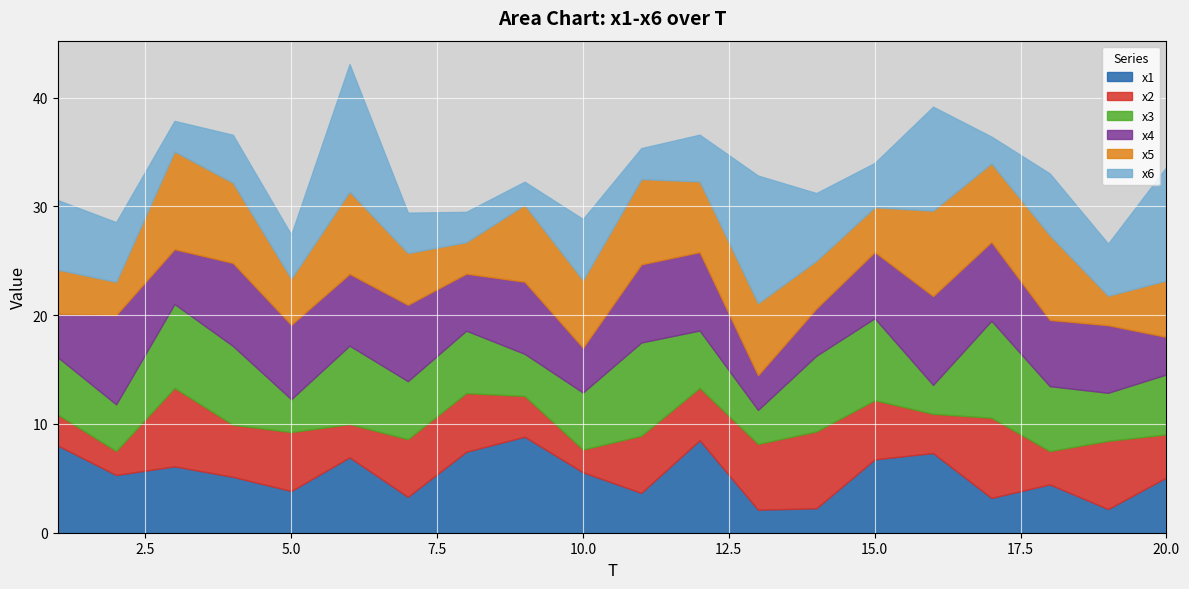

How many categories are shown in the chart?

20